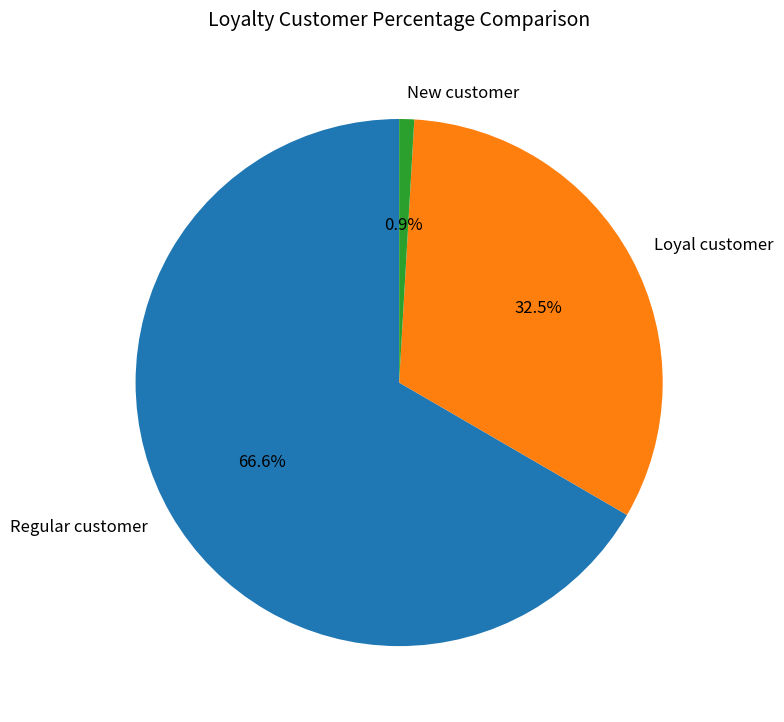

Rank the categories by value from highest to lowest.

Regular customer, Loyal customer, New customer